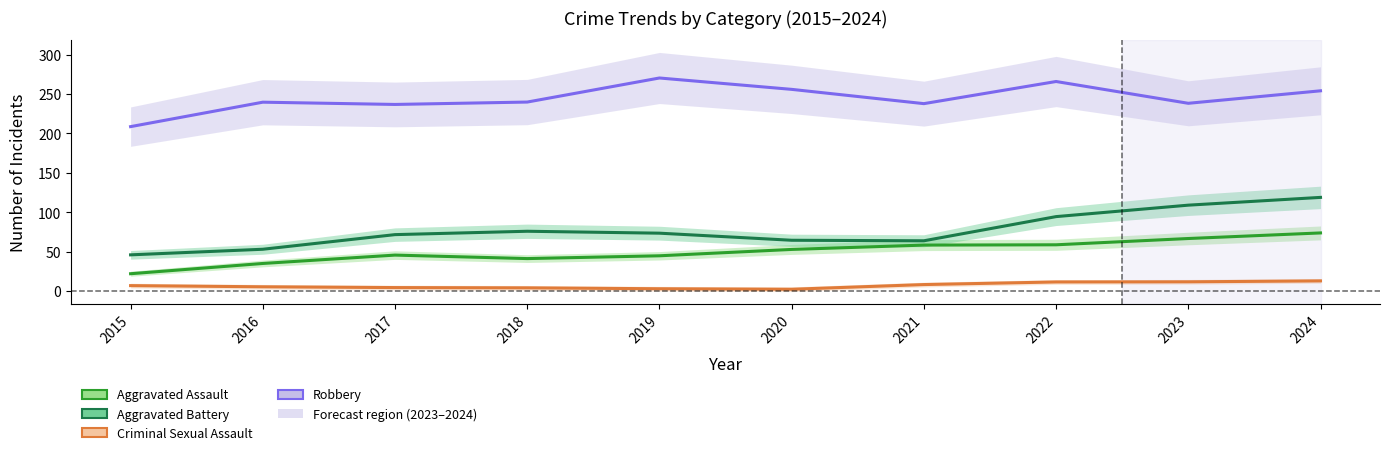

How many series are shown in this chart?

4